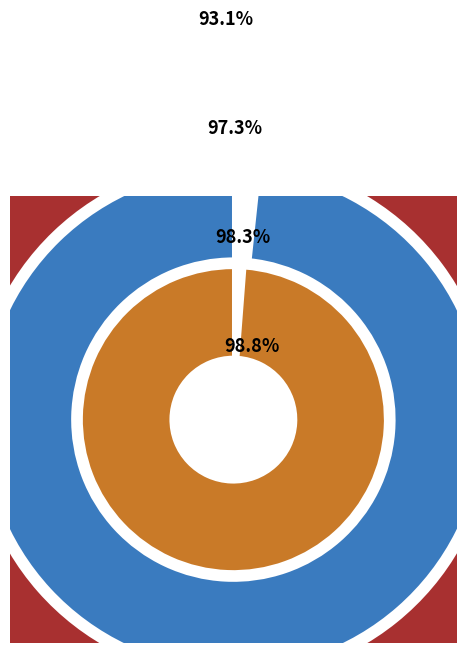

What portion of the pie excludes Fold 5?

90.9%